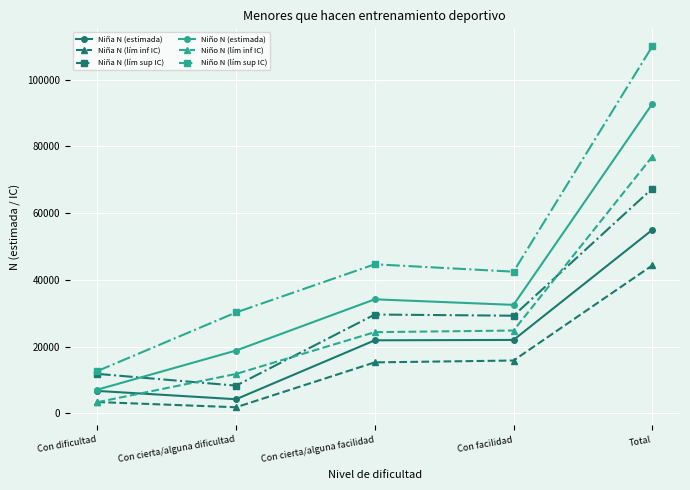

What is the highest value of the Niña N (lím inf IC) series?

44359